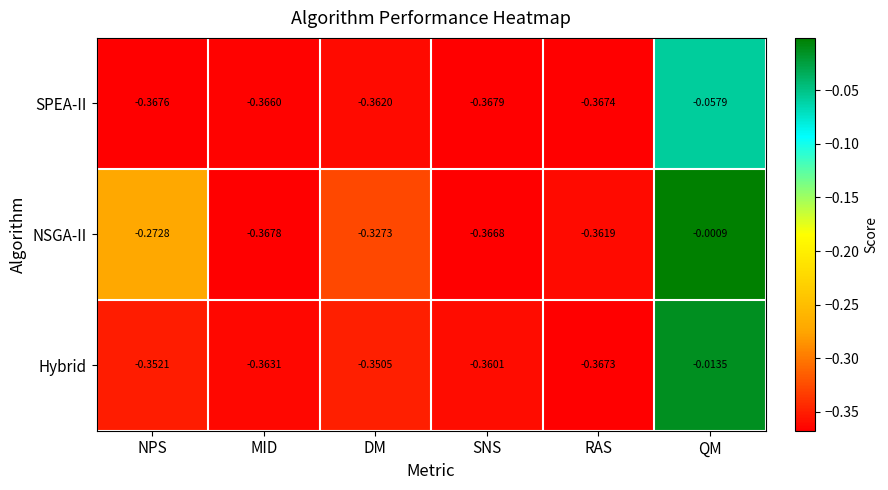

At which category is the sum across all series the highest?

QM